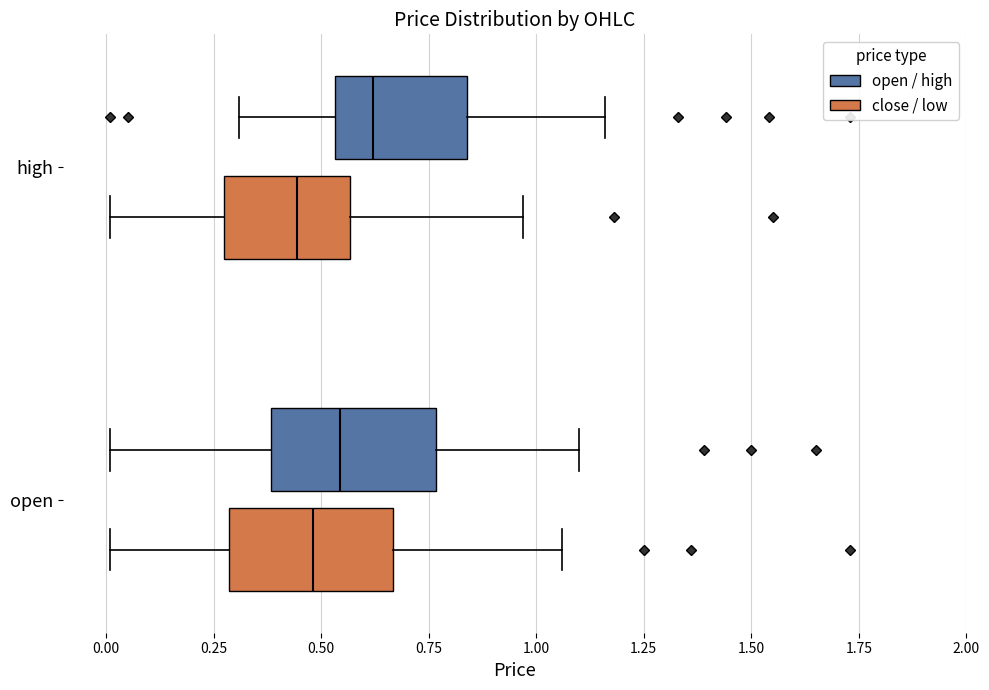

Reading bottom to top, read every box against the x-axis: the position of its median line, the range the box covers, and the ends of its whiskers. The values are not printed on the chart, so give them approximately, as read against the axis.

open (close / low): median 0.50, box 0.30 to 0.65, whiskers 0.00 to 1.05
open (open / high): median 0.55, box 0.40 to 0.75, whiskers 0.00 to 1.10
high (close / low): median 0.45, box 0.30 to 0.55, whiskers 0.00 to 0.95
high (open / high): median 0.60, box 0.55 to 0.85, whiskers 0.30 to 1.15